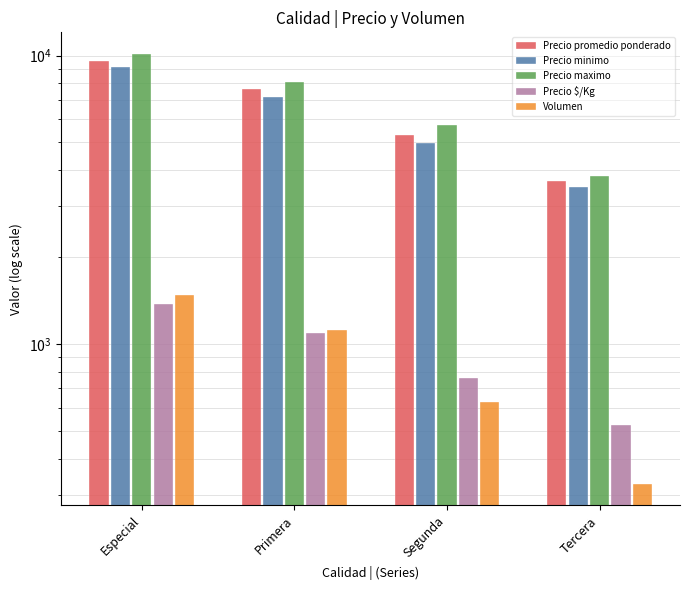

Where does the Precio minimo series first go above 7181?

Especial